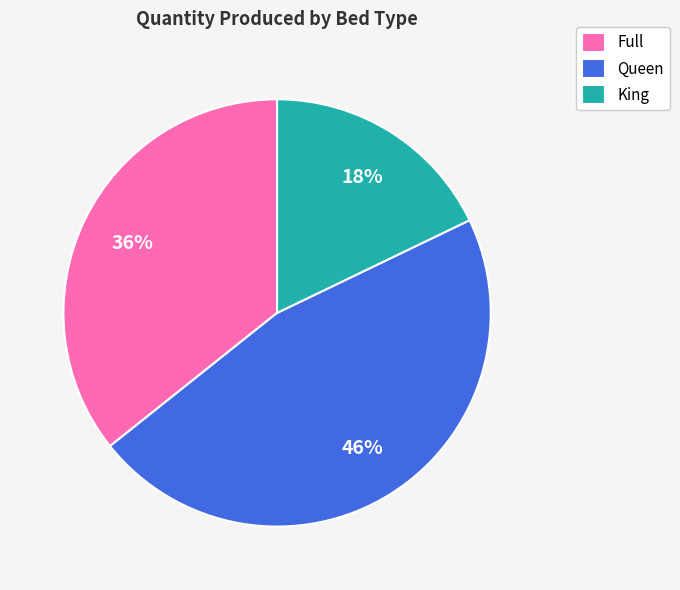

Do Queen and Full together represent more than half of the pie?

Yes